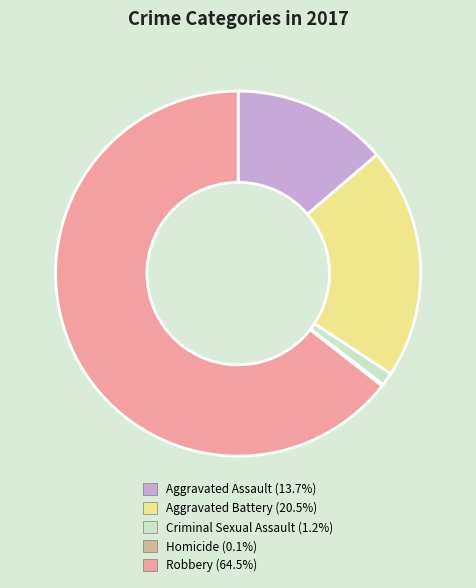

Which has a higher value, Aggravated Battery or Criminal Sexual Assault?

Aggravated Battery